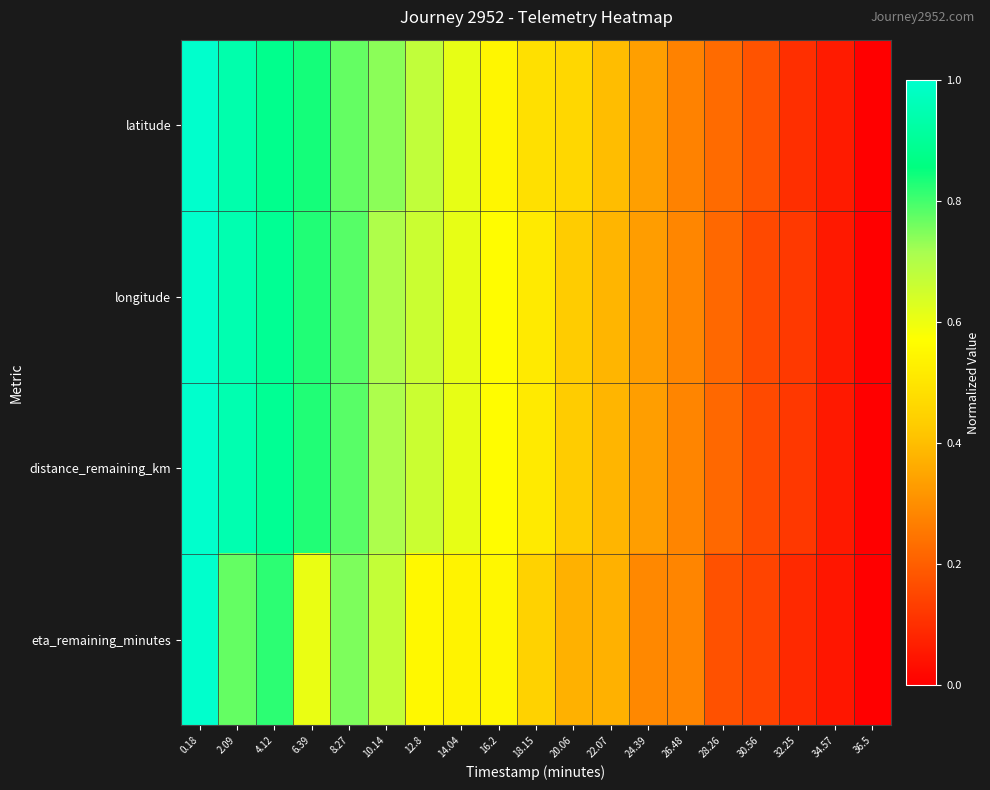

Count the number of categories in the chart.

19